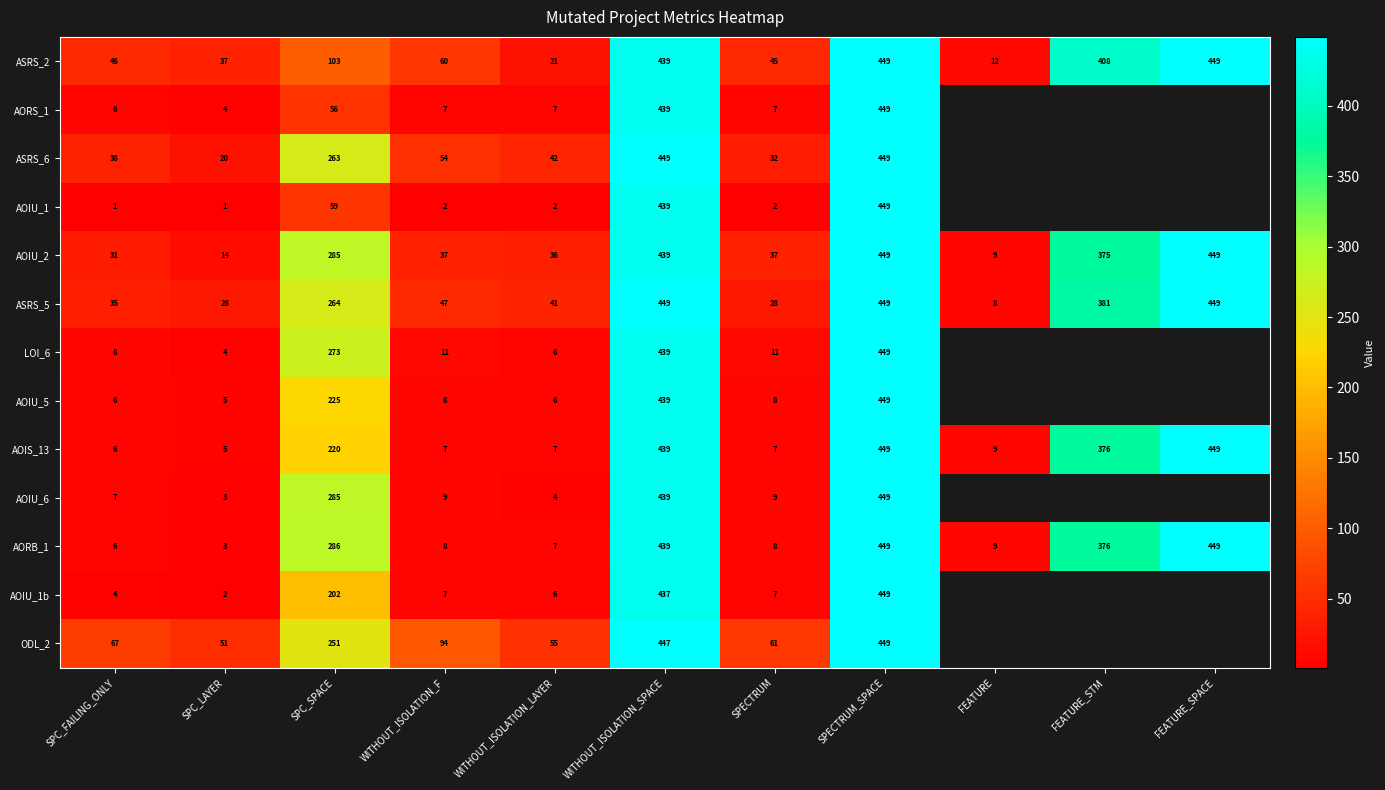

Rank the series at SPECTRUM from highest to lowest value.

ODL_2, ASRS_2, AOIU_2, ASRS_6, ASRS_5, LOI_6, AOIU_6, AOIU_5, AORB_1, AORS_1, AOIS_13, AOIU_1b, AOIU_1